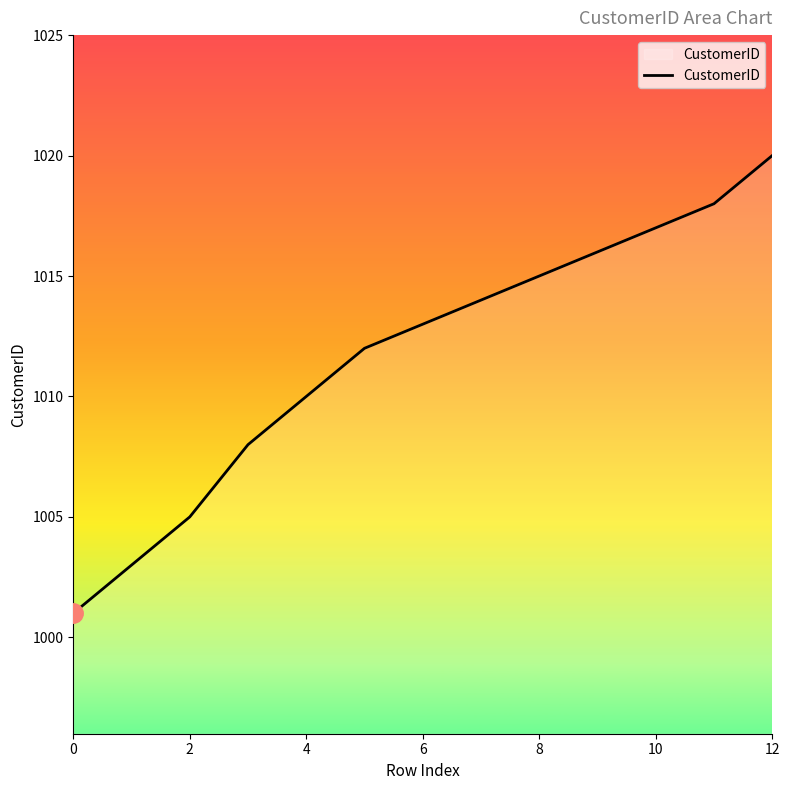

What is the difference between the maximum and minimum values?

19